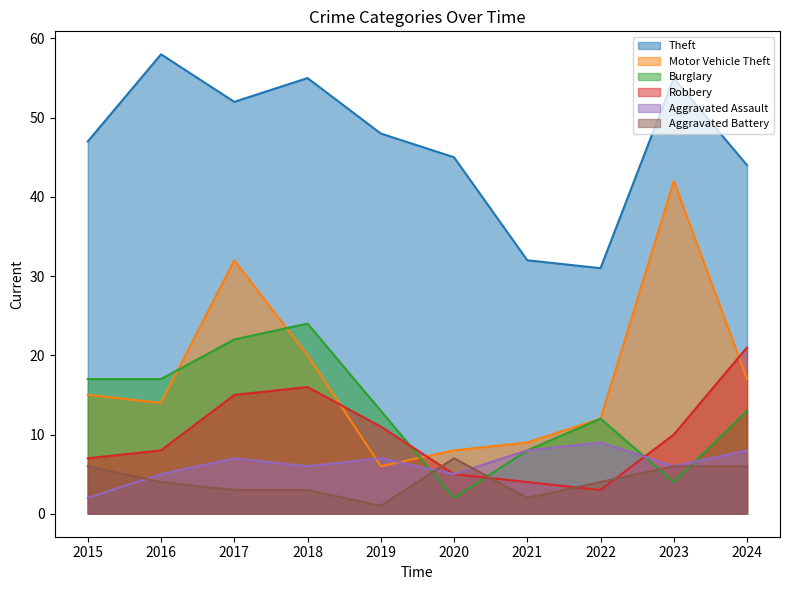

What is the maximum value for Aggravated Assault?

9